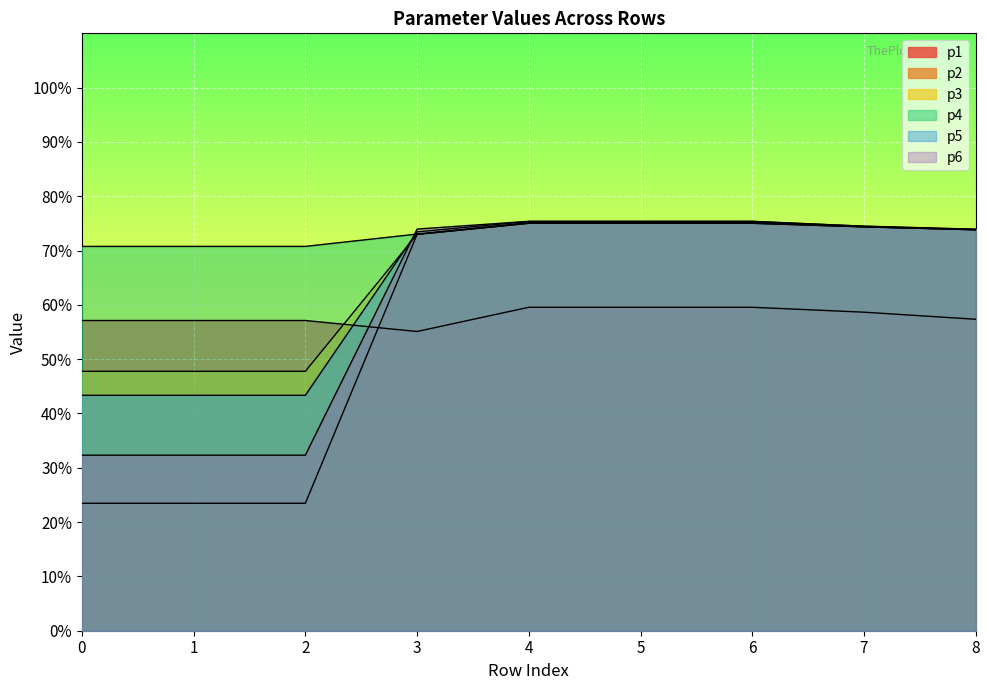

What is the minimum value for p2?

23.5